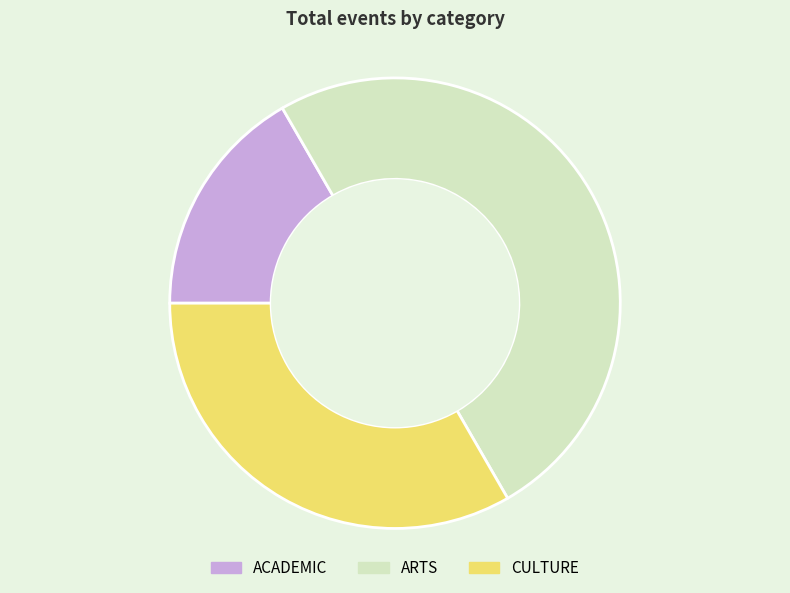

Is ACADEMIC the majority of the pie?

No